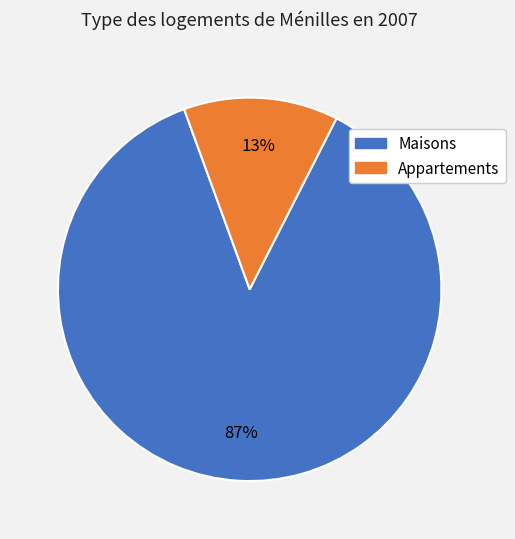

How many slices are in this pie chart?

2